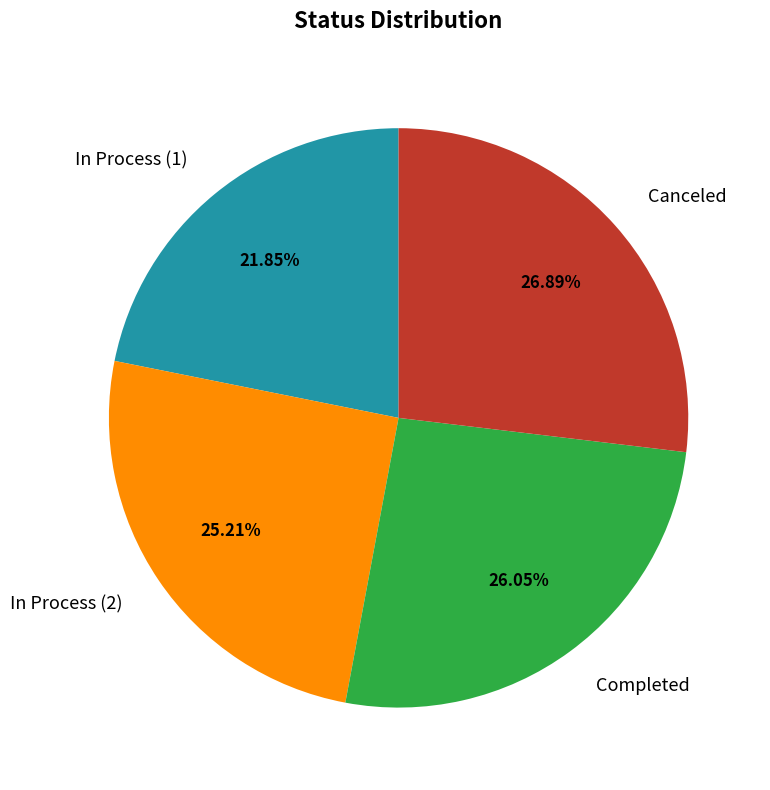

True or false: In Process (2) accounts for 39% of the total.

False